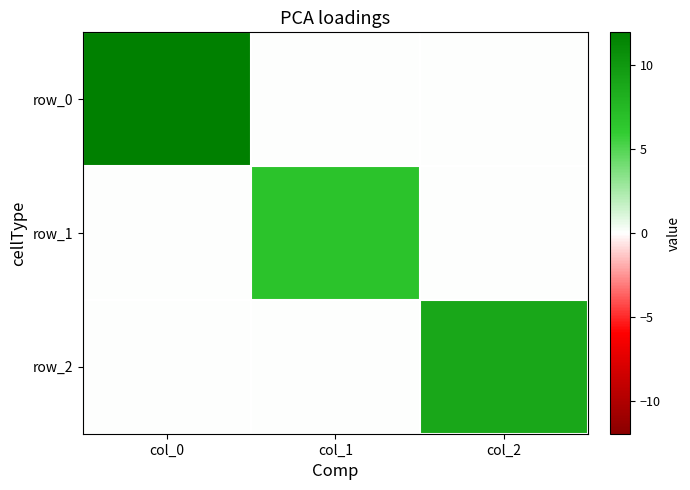

At col_1, list the series in order from smallest to largest.

row_0, row_2, row_1